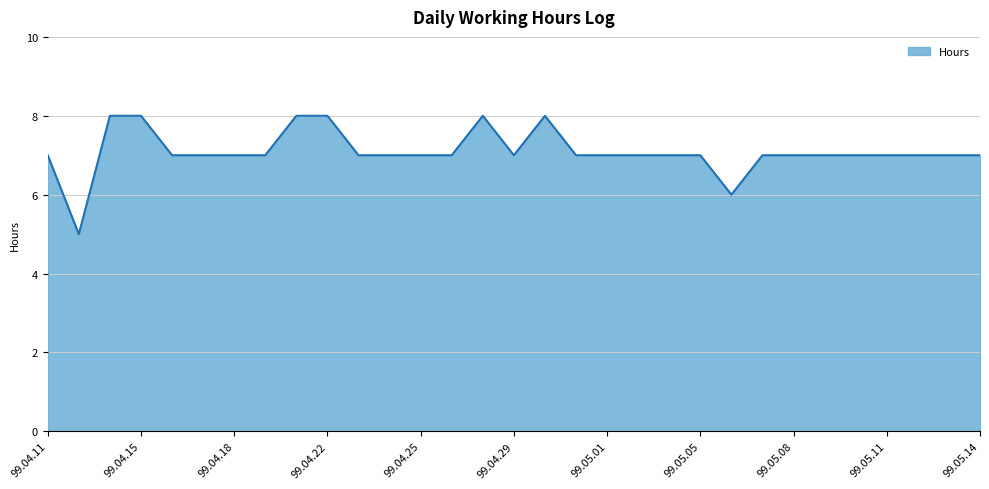

What is the maximum value shown in the chart?

8